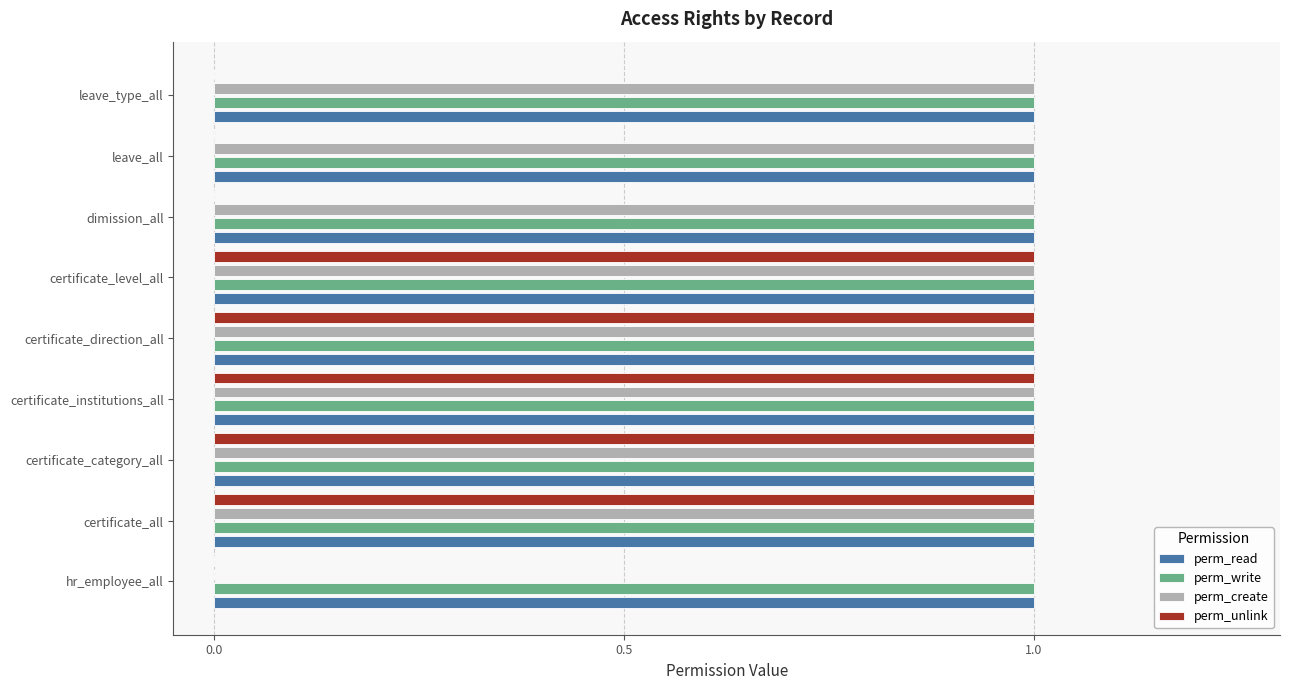

The perm_read series shows 2 at certificate_direction_all. True or false?

False